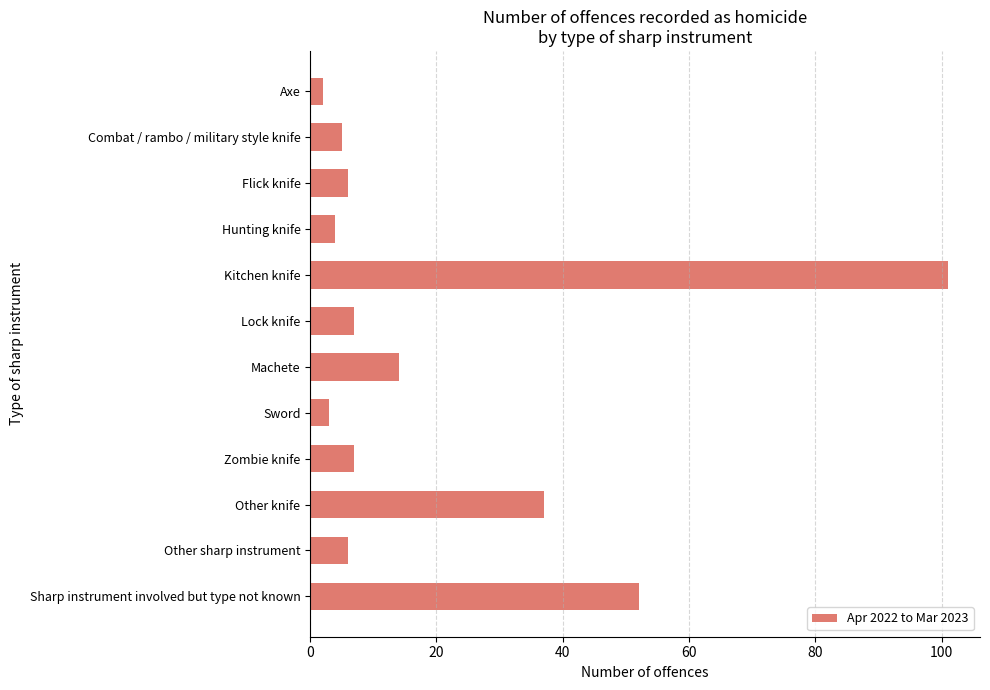

Reading top to bottom, transcribe all the data shown in this chart.

Axe=2	Combat / rambo / military style knife=5	Flick knife=6	Hunting knife=4	Kitchen knife=101	Lock knife=7	Machete=14	Sword=3	Zombie knife=7	Other knife=37	Other sharp instrument=6	Sharp instrument involved but type not known=52